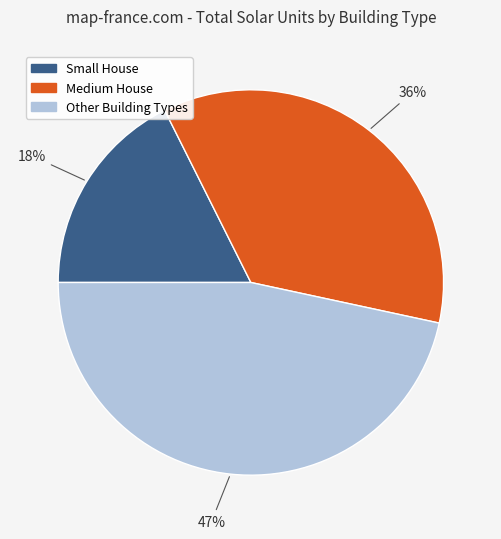

To the nearest percent, what is the average slice percentage?

33%